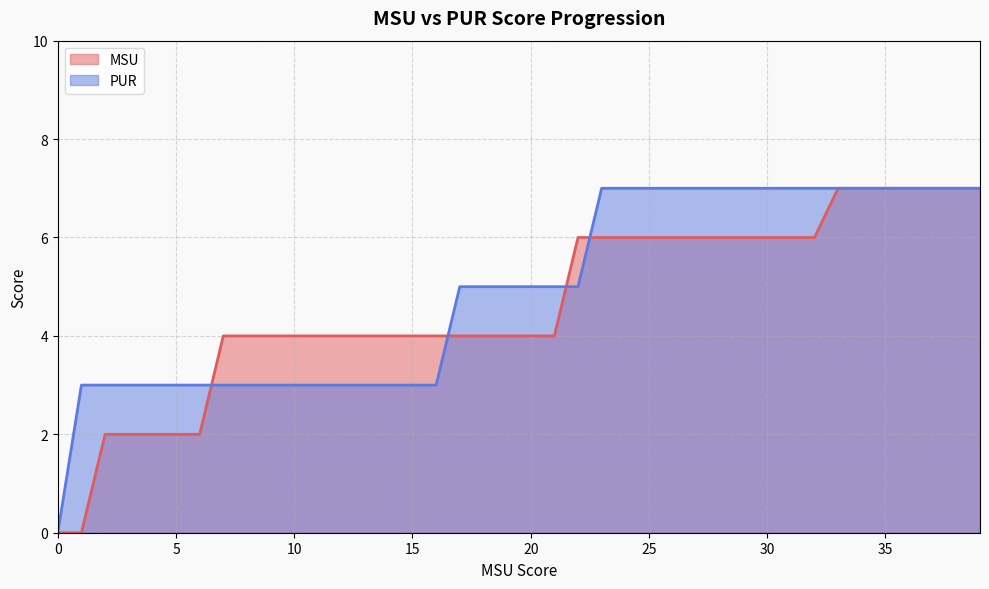

Where is MSU nearest to the value 3?

10